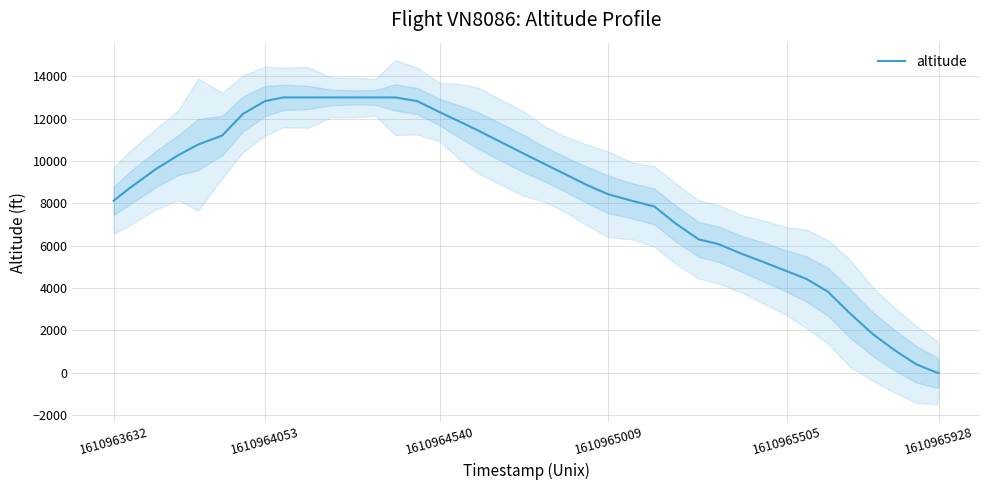

How many lines are shown in the chart?

1